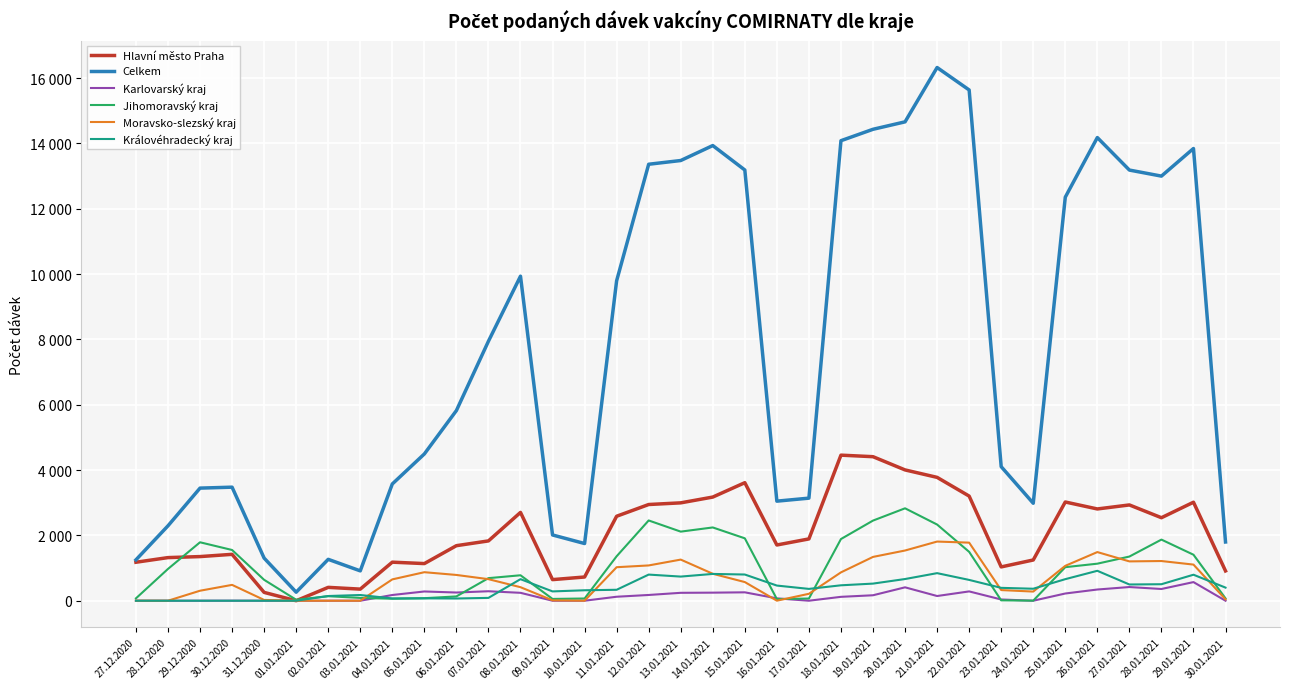

Reading right to left, what are all the values shown in this chart?

Hlavní město Praha: 912	3015	2541	2932	2809	3022	1247	1035	3203	3776	4004	4409	4456	1892	1706	3613	3173	2996	2945	2586	726	646	2703	1831	1685	1137	1180	355	409	0	255	1420	1351	1320	1178
Celkem: 1798	13843	12998	13183	14178	12353	2984	4104	15635	16322	14659	14431	14082	3140	3048	13185	13933	13475	13361	9794	1751	2013	9934	7944	5821	4493	3574	914	1267	261	1305	3476	3447	2293	1251
Karlovarský kraj: 0	570	359	419	343	221	0	38	285	144	410	167	119	0	72	257	247	242	176	122	0	0	242	290	251	283	175	0	0	0	0	1	0	0	0
Jihomoravský kraj: 72	1408	1871	1352	1134	1027	2	12	1496	2332	2829	2453	1888	67	50	1910	2243	2115	2457	1361	68	55	779	691	132	77	61	86	138	30	640	1553	1789	973	72
Moravsko-slezský kraj: 42	1106	1215	1204	1489	1068	280	326	1778	1811	1537	1341	868	212	1	571	825	1259	1080	1026	0	12	414	660	789	873	653	0	0	0	24	485	306	0	1
Královéhradecký kraj: 401	796	505	497	916	660	367	394	637	844	664	524	472	362	464	802	820	739	800	335	320	285	660	87	68	73	70	175	144	0	0	0	0	0	0